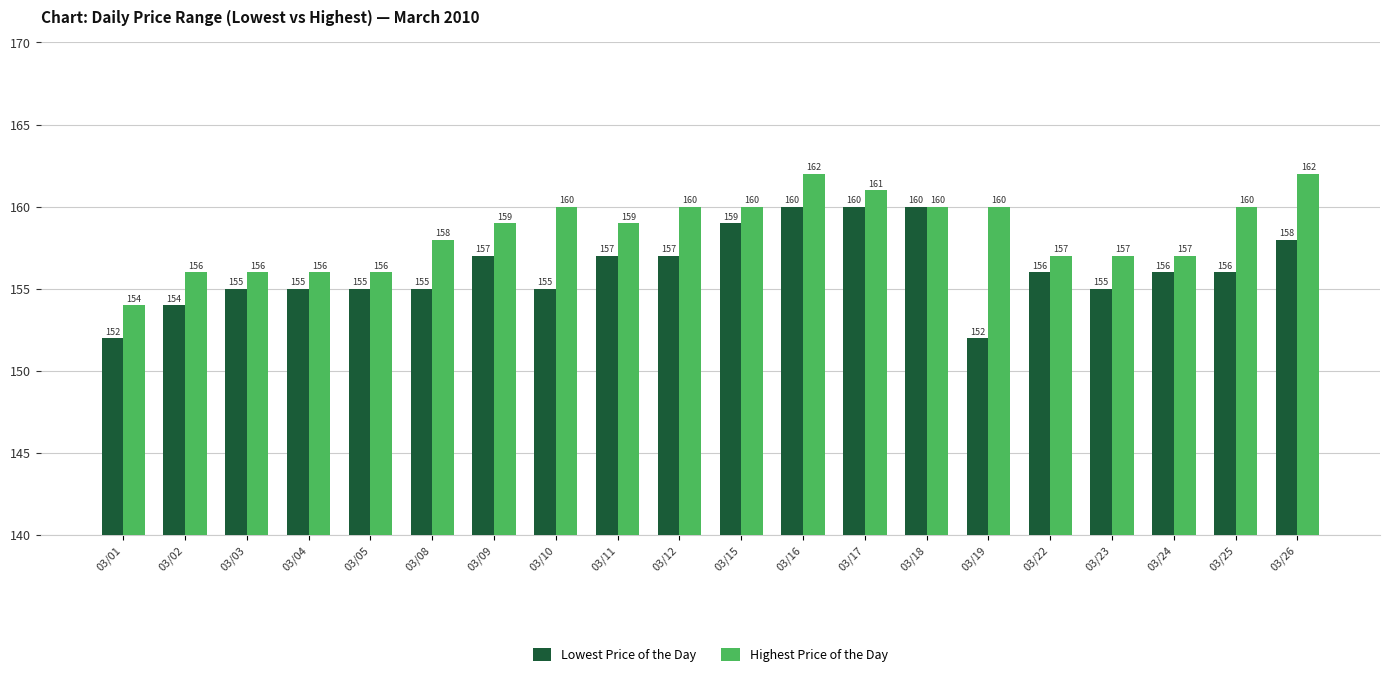

How many groups of bars are there?

20